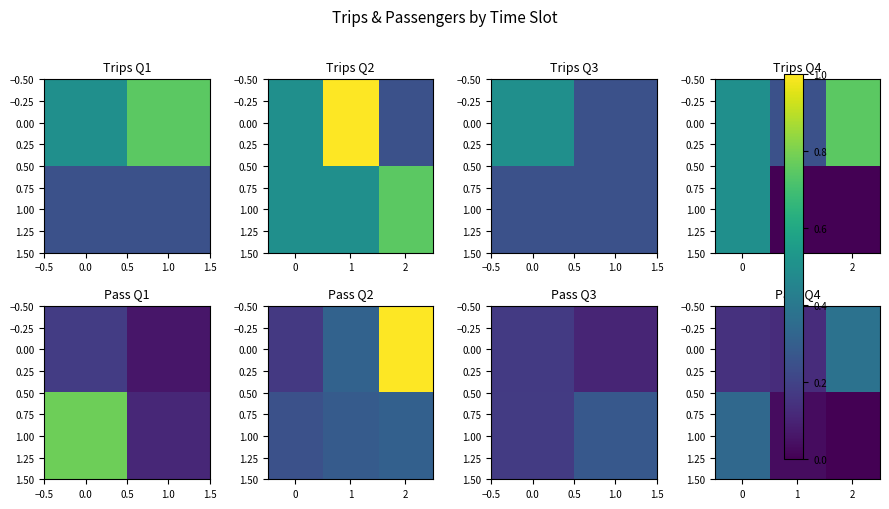

At how many categories does at least one series exceed 0?

3